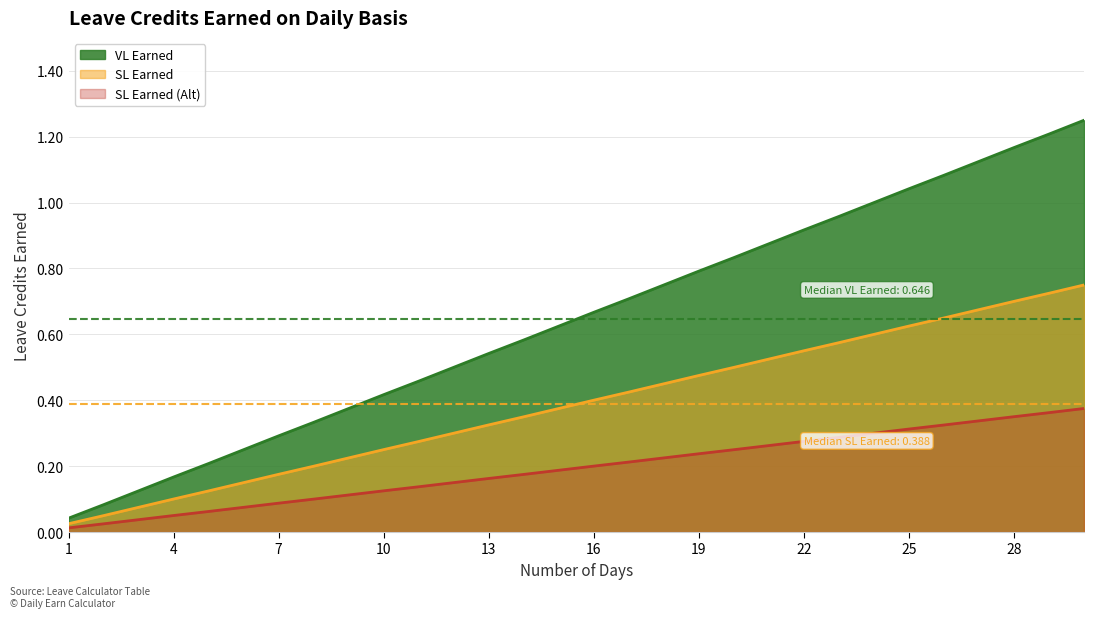

Does the chart have visible grid lines?

Yes